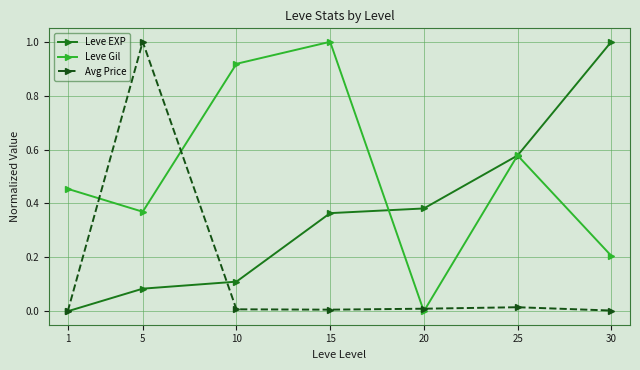

Is it true that Leve EXP equals 0.3 at 1?

False